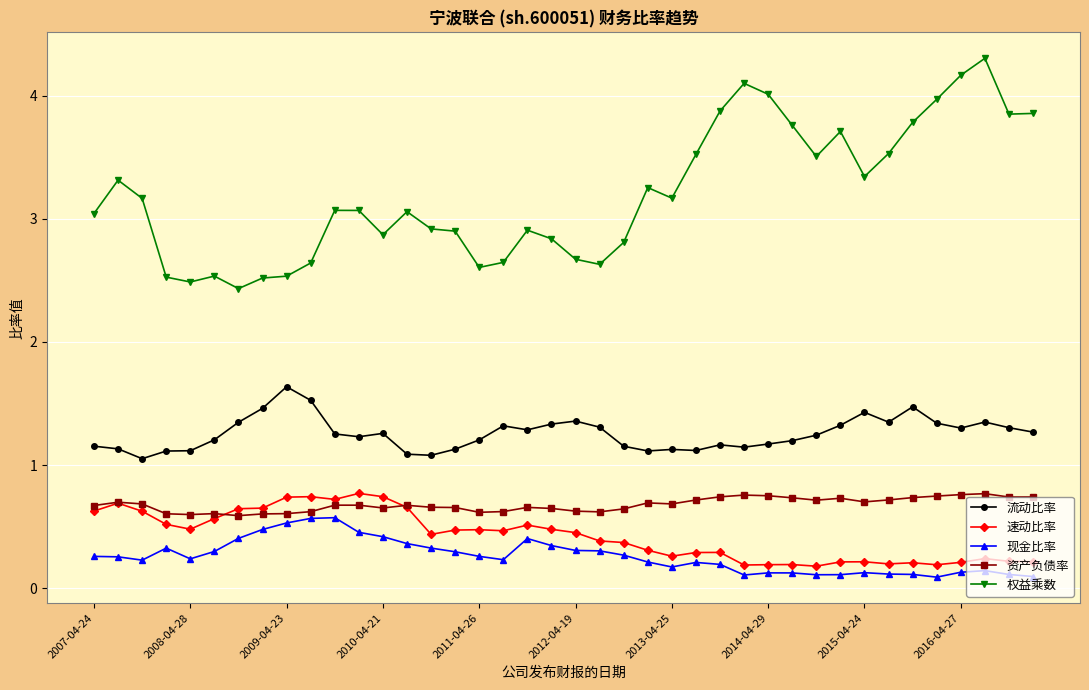

True or false: 流动比率 and 速动比率 cross at least once.

False